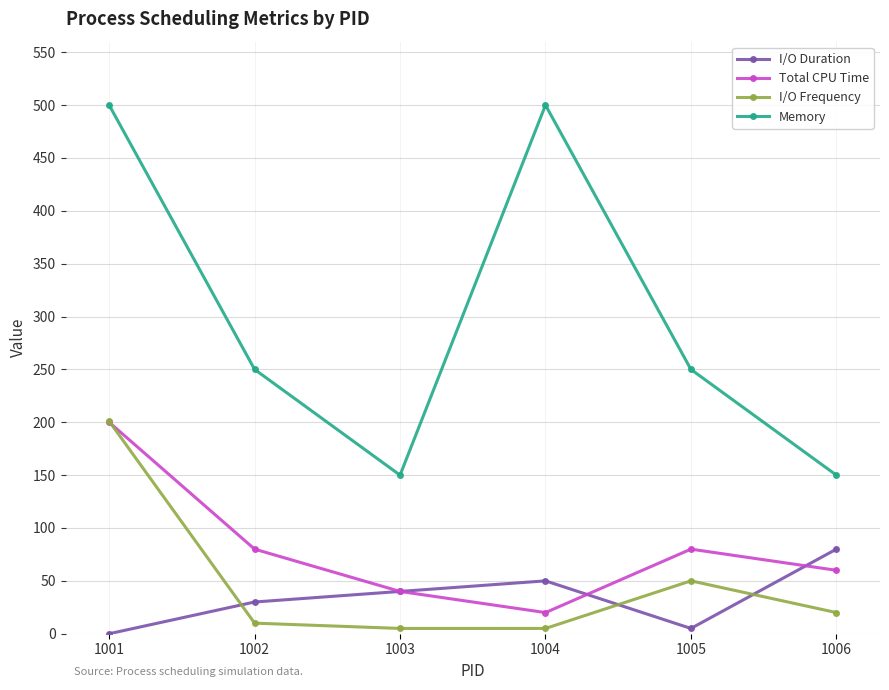

What is the total value across all series at 1003?

235